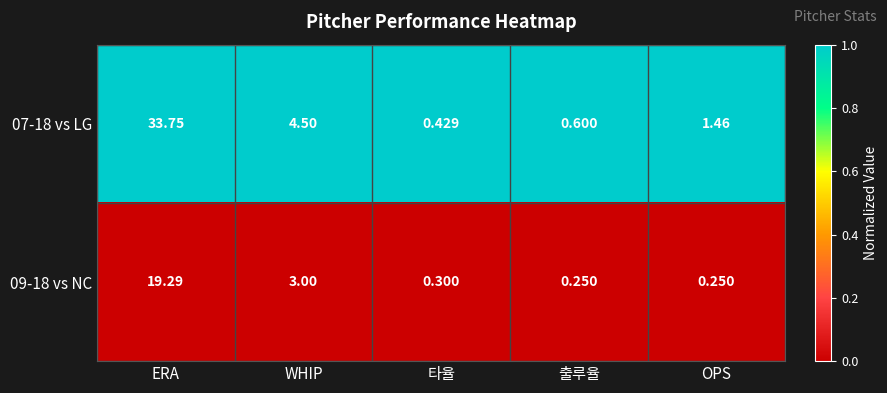

Is the value of 07-18 vs LG at OPS greater than the value of 09-18 vs NC at 출루율?

Yes